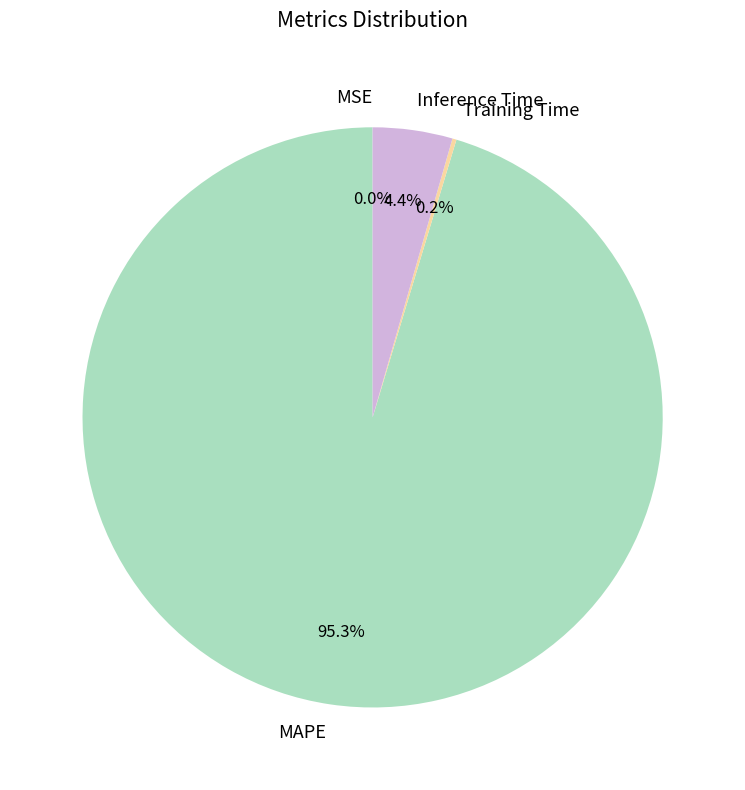

Does MAPE represent more than half of the total?

Yes